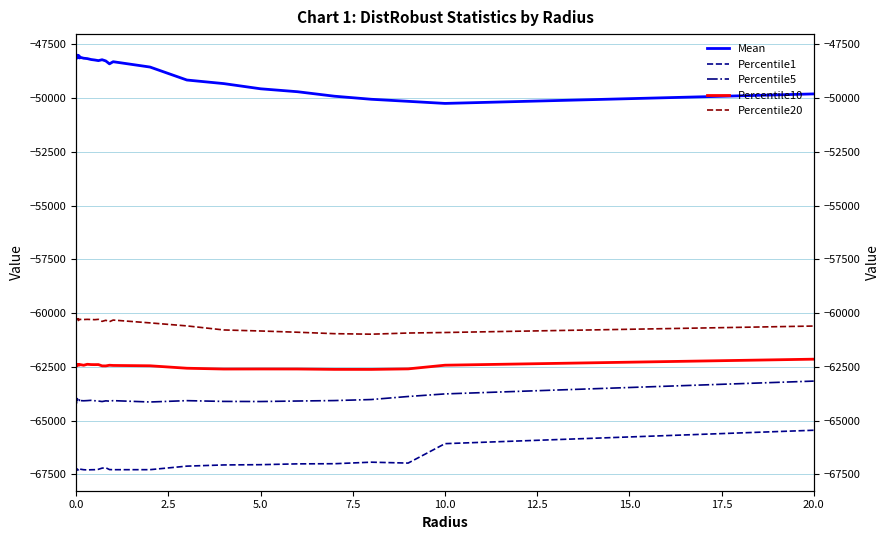

Reading right to left, transcribe all the data shown in this chart.

Mean: -49802.3	-50244.5	-50147.2	-50051.5	-49909.0	-49700.5	-49564.3	-49322.7	-49156.3	-48552.9	-48304.4	-48403.7	-48268.7	-48212.1	-48253.4	-48224.8	-48201.8	-48160.5	-48142.2	-48096.1	-48130.4	-48037.0	-48023.3	-48105.7	-48036.8	-48122.7	-48025.1	-48029.1	-48010.7	-48053.5	-48033.8	-47986.0	-48053.3	-48063.3	-48086.6	-48055.0	-48123.5	-48159.5	-48082.7
Percentile1: -65447.4	-66071.4	-66975.0	-66933.1	-67004.7	-67011.4	-67049.3	-67061.6	-67116.8	-67281.4	-67282.6	-67276.7	-67193.1	-67209.7	-67264.6	-67282.1	-67285.1	-67293.2	-67283.8	-67256.4	-67292.3	-67250.6	-67276.5	-67282.6	-67291.5	-67285.1	-67256.9	-67261.9	-67258.9	-67295.2	-67288.5	-67293.3	-67248.1	-67282.1	-67285.1	-67294.6	-67293.1	-67283.5	-67291.4
Percentile5: -63161.4	-63757.4	-63877.4	-64019.1	-64067.1	-64087.9	-64111.6	-64106.5	-64070.8	-64133.3	-64070.8	-64093.8	-64080.4	-64112.7	-64088.6	-64074.8	-64055.6	-64068.3	-64077.0	-64068.0	-63997.4	-64064.2	-64041.8	-64074.2	-64070.3	-64079.5	-63977.2	-64035.8	-64055.7	-64049.7	-64056.2	-64056.0	-64056.0	-64049.1	-64047.8	-64196.4	-64068.0	-64072.5	-64034.2
Percentile10: -62141.5	-62421.8	-62593.0	-62617.4	-62616.0	-62598.9	-62597.3	-62600.0	-62562.8	-62449.2	-62433.6	-62423.5	-62454.4	-62453.0	-62392.9	-62395.3	-62392.7	-62378.9	-62423.9	-62391.8	-62413.4	-62412.6	-62398.0	-62414.0	-62393.7	-62410.6	-62381.1	-62411.5	-62443.3	-62397.0	-62456.2	-62412.3	-62408.7	-62412.3	-62382.9	-62469.1	-62441.3	-62416.6	-62408.3
Percentile20: -60600.3	-60900.7	-60925.2	-60979.1	-60955.2	-60888.5	-60830.5	-60782.3	-60593.9	-60453.7	-60322.5	-60398.0	-60332.4	-60383.3	-60288.8	-60304.2	-60295.6	-60289.3	-60297.5	-60292.0	-60291.3	-60285.1	-60292.3	-60342.8	-60257.9	-60319.3	-60283.7	-60254.1	-60246.3	-60294.0	-60278.6	-60288.8	-60251.6	-60291.6	-60275.9	-60326.3	-60287.3	-60275.3	-60260.1